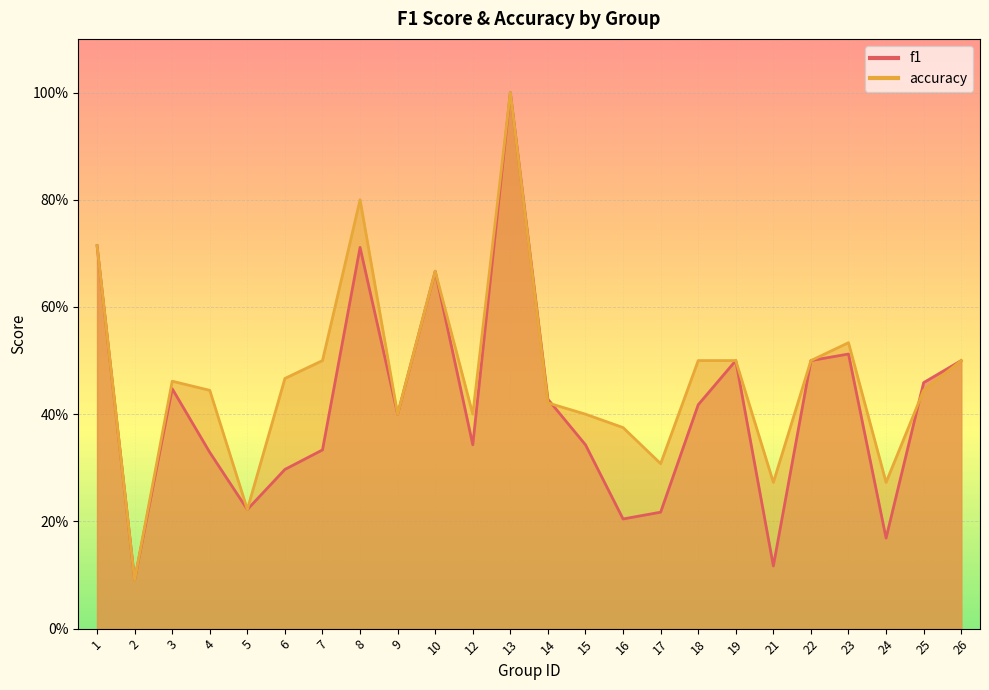

Reading right to left, transcribe all the data shown in this chart.

f1: 0.5	0.5	0.2	0.5	0.5	0.1	0.5	0.4	0.2	0.2	0.3	0.4	1.0	0.3	0.7	0.4	0.7	0.3	0.3	0.2	0.3	0.4	0.1	0.7
accuracy: 0.5	0.4	0.3	0.5	0.5	0.3	0.5	0.5	0.3	0.4	0.4	0.4	1.0	0.4	0.7	0.4	0.8	0.5	0.5	0.2	0.4	0.5	0.1	0.7